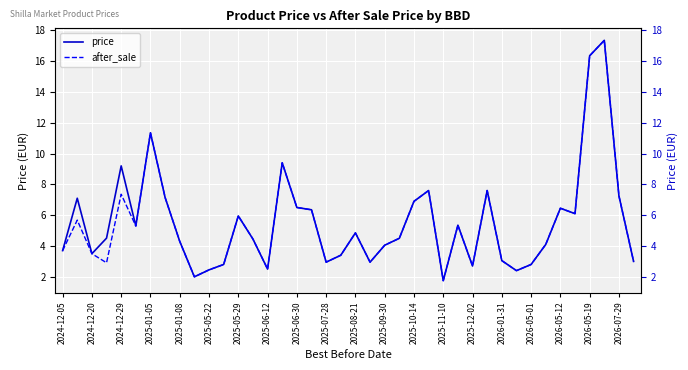

At which category does after_sale reach its first local peak?

2024-12-20